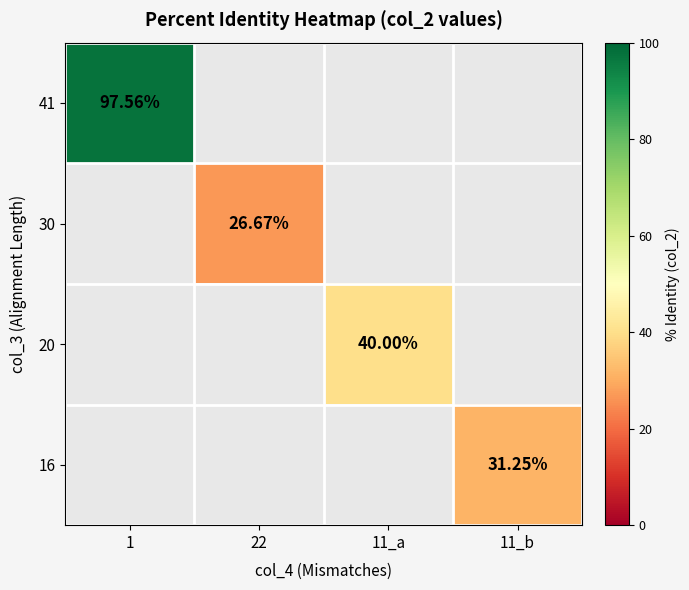

At which category does the chart reach its peak across all series?

1